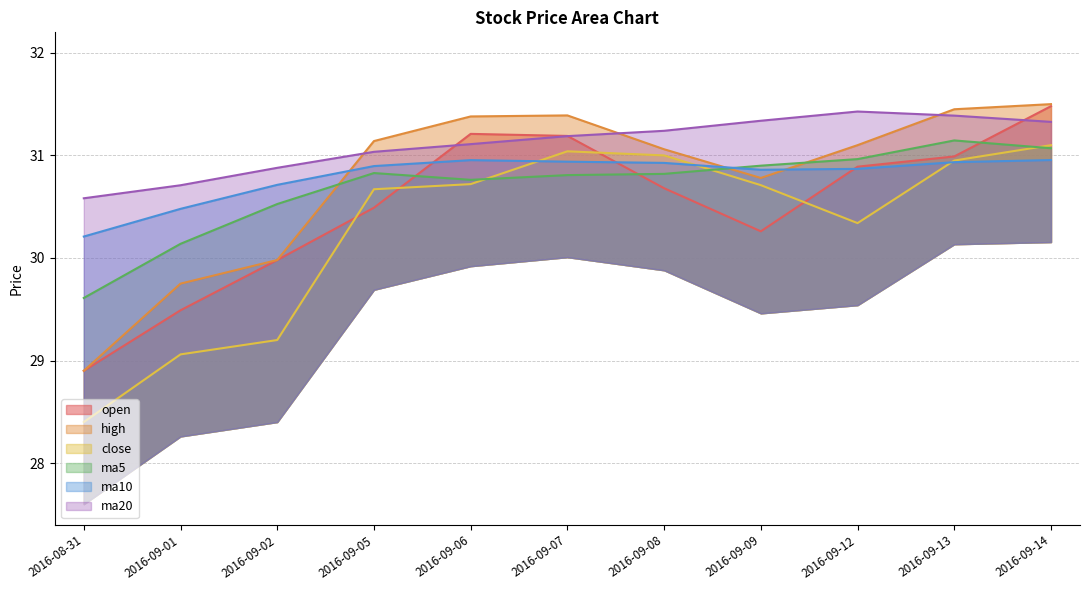

Is it true that ma20 equals 31.2 at 2016-09-07?

True